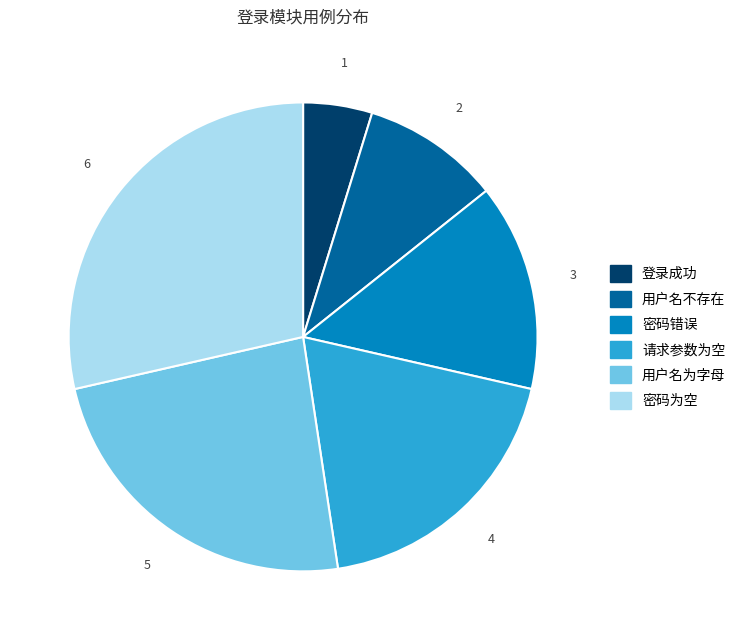

Rank the categories by value from lowest to highest.

登录成功, 用户名不存在, 密码错误, 请求参数为空, 用户名为字母, 密码为空